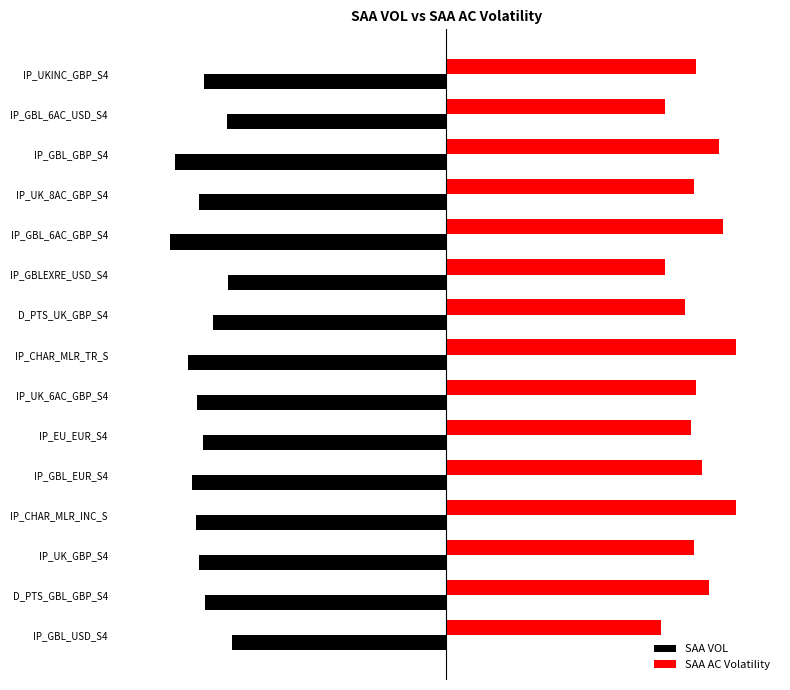

What are all the series names shown in the legend?

SAA VOL, SAA AC Volatility